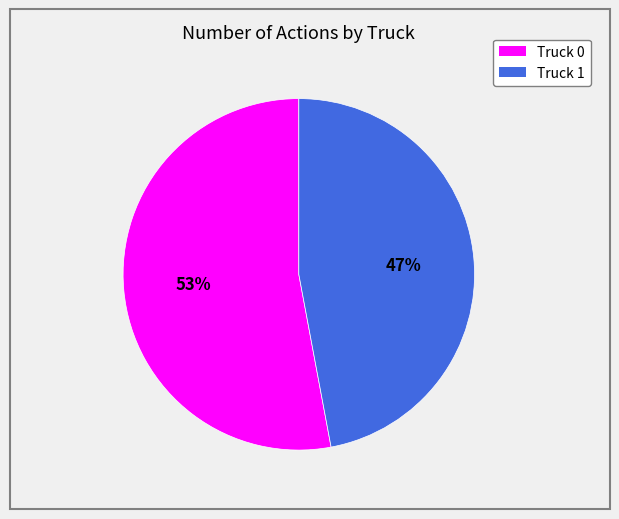

Between Truck 1 and Truck 0, which is larger?

Truck 0